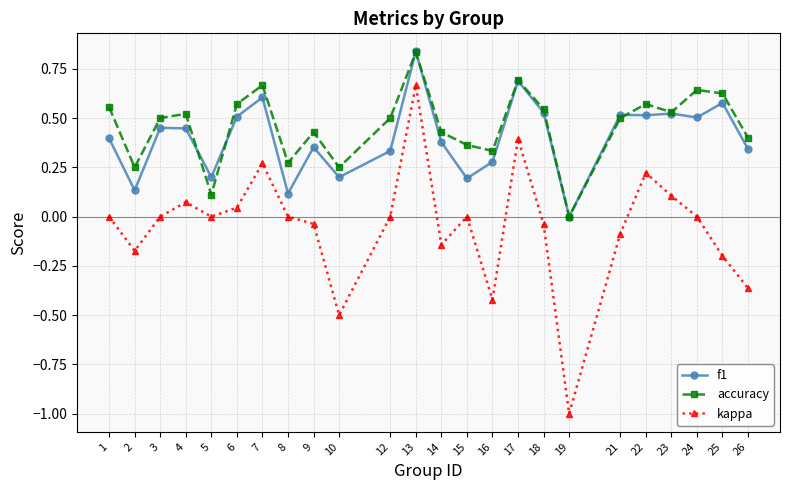

Is the value of kappa at 3 greater than the value of accuracy at 9?

No